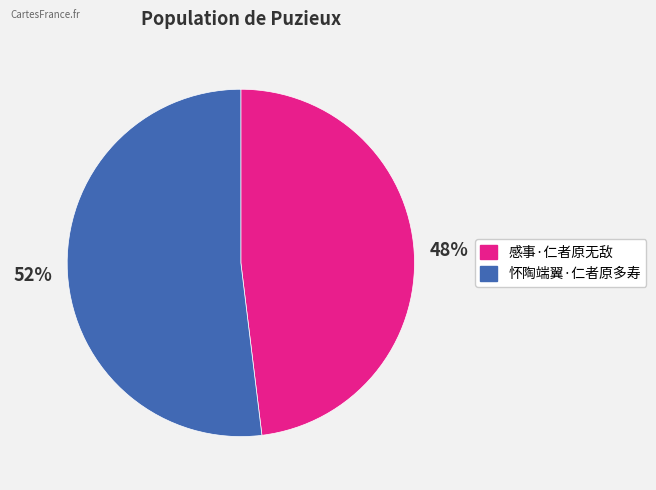

To the nearest percent, what portion does 感事·仁者原无敌 represent?

48%